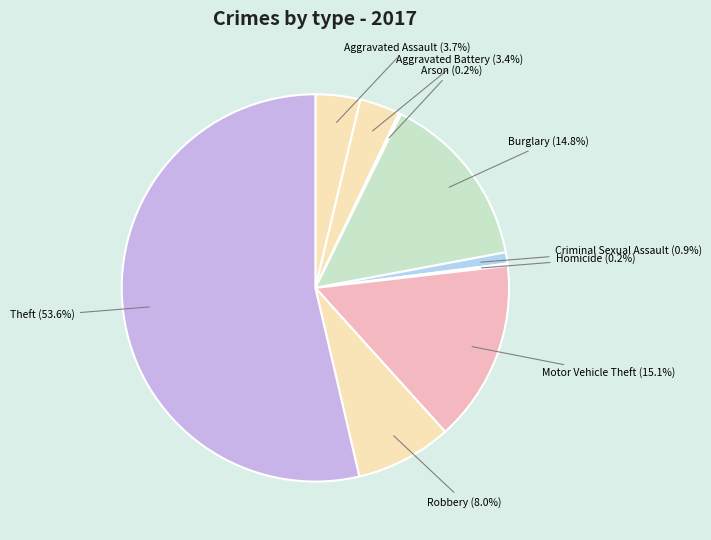

The Burglary slice represents 15% of the pie. True or false?

True